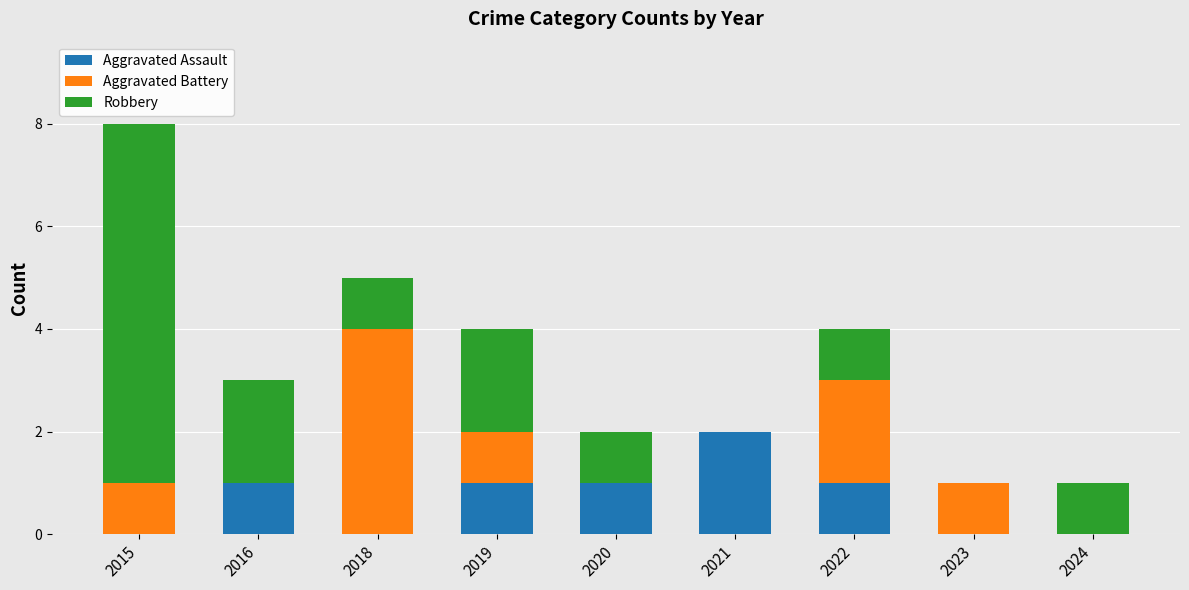

The Aggravated Assault series shows -1 at 2023. True or false?

False